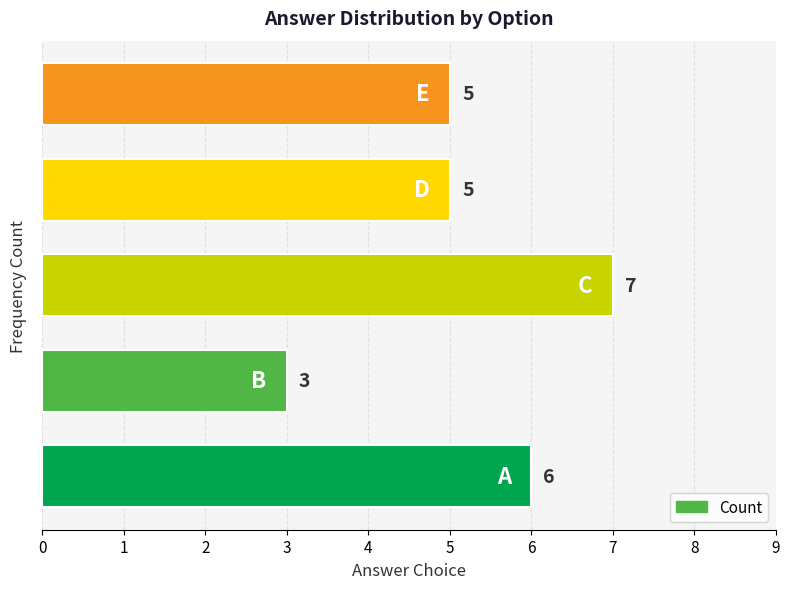

What is the maximum value shown in the chart?

7